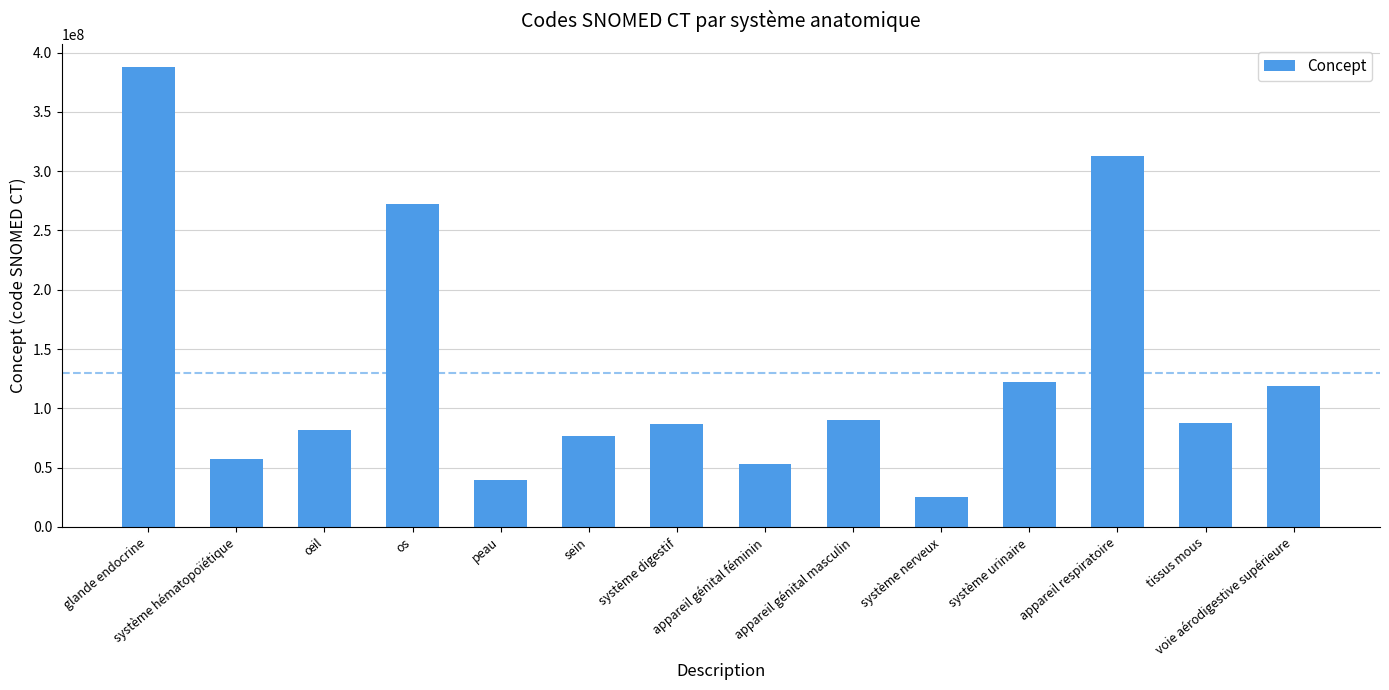

Where does the data first go above 87784001?

glande endocrine